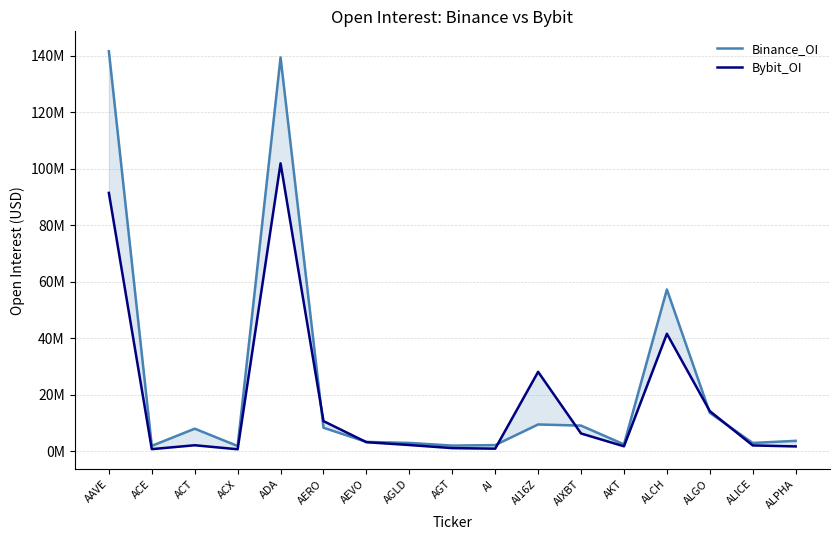

The value of Binance_OI at AKT is 3645955. True or false?

False